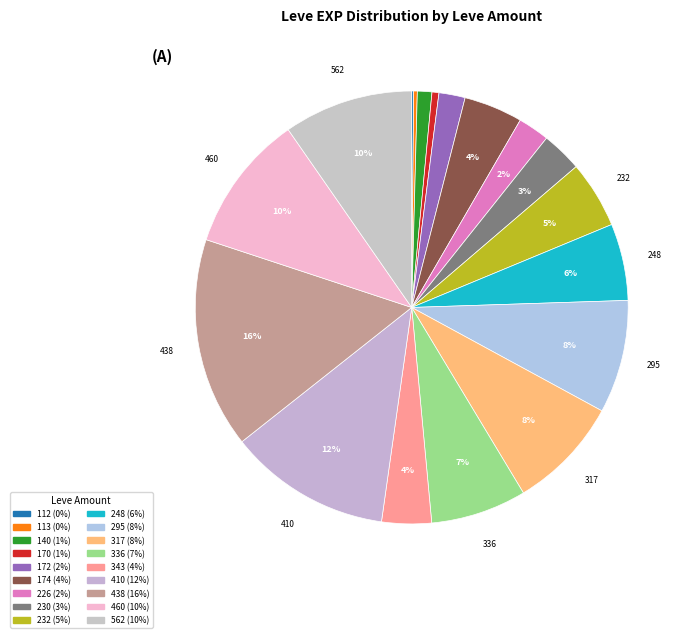

Do 343 and 336 together represent more than half of the pie?

No